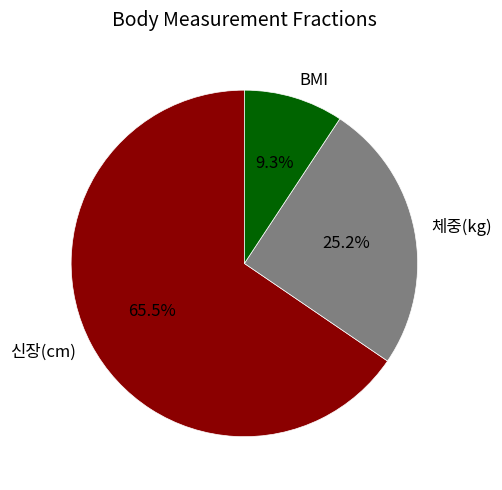

Between BMI and 체중(kg), which is larger?

체중(kg)